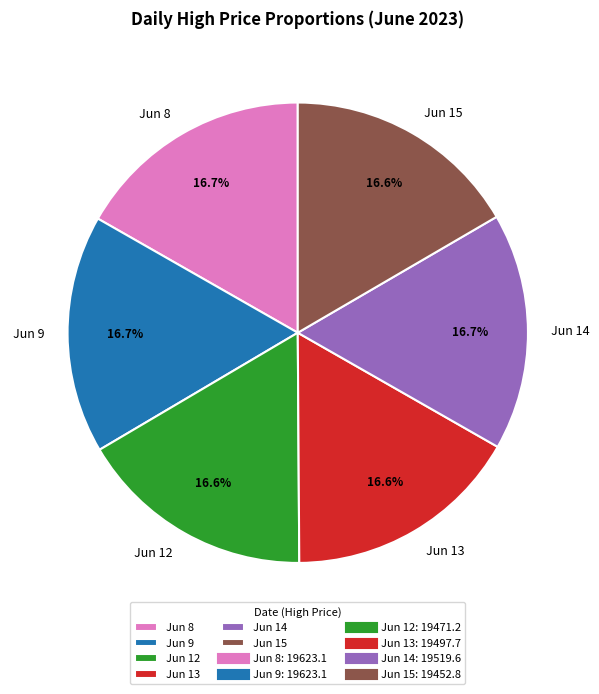

Combined, do Jun 9 and Jun 15 account for over 50%?

No